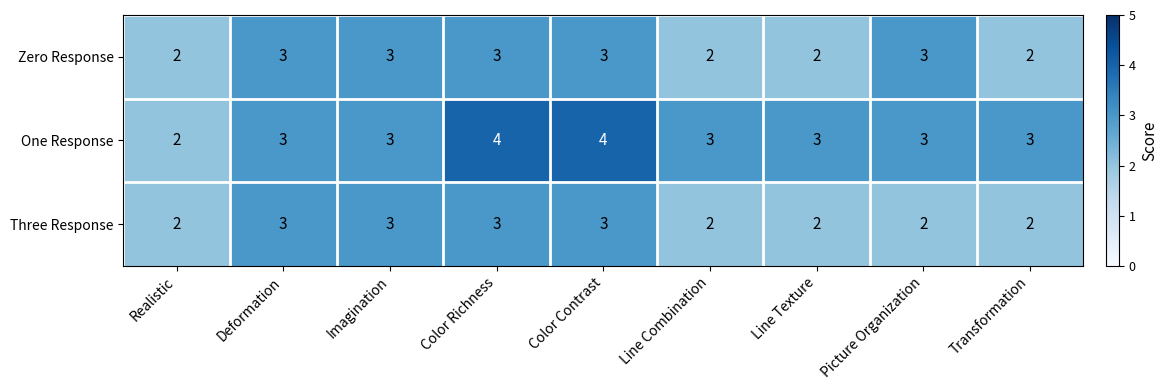

What is the maximum value shown in the chart?

4